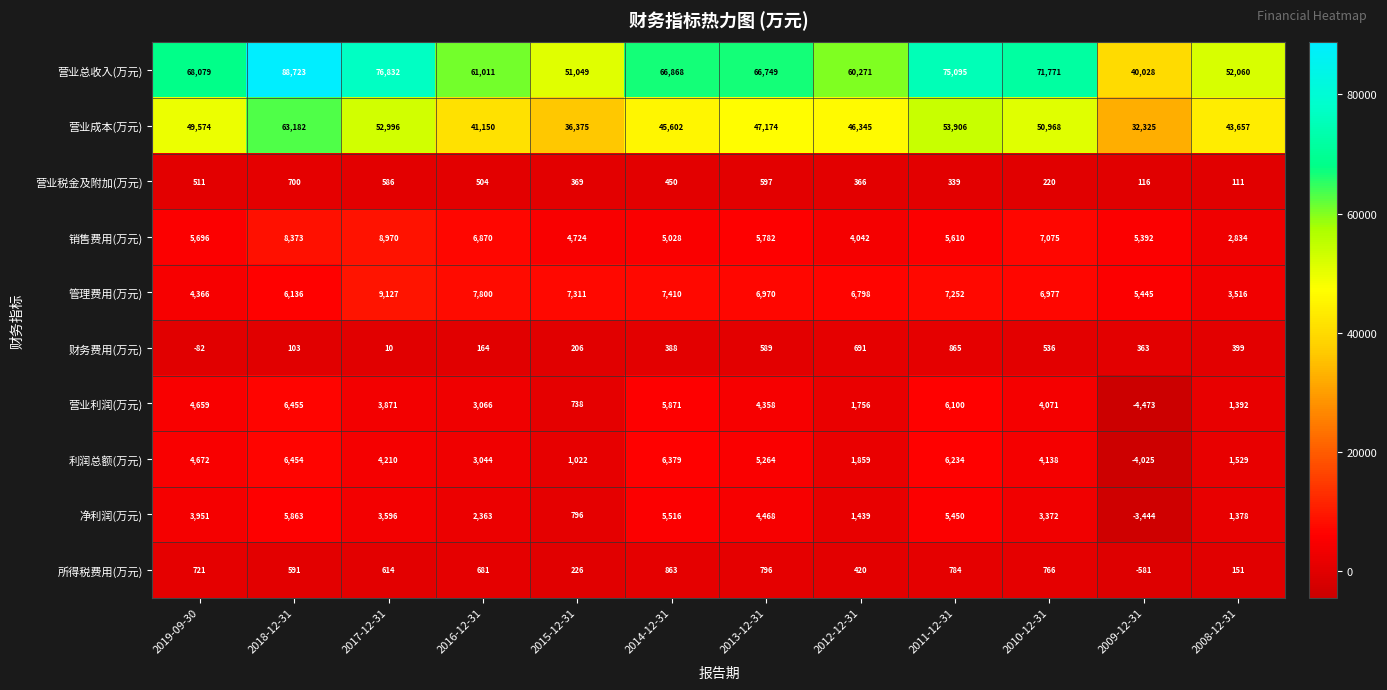

Which series has the largest range (max minus min)?

营业总收入(万元)